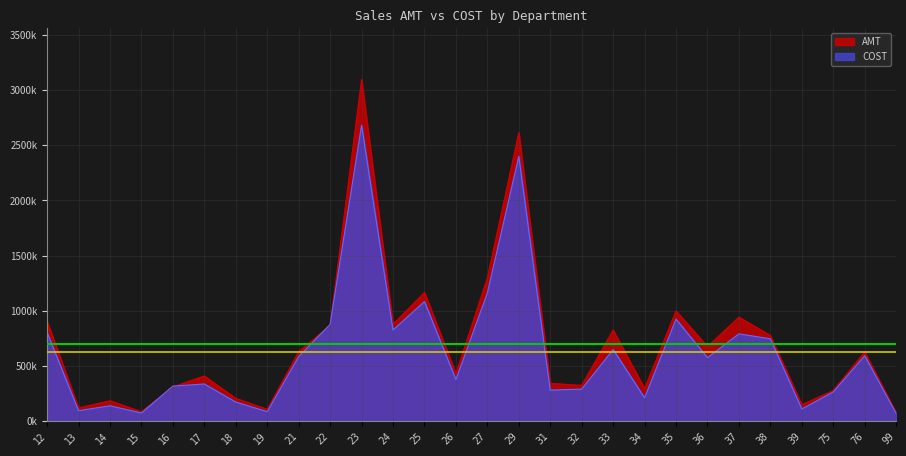

At which category does the chart reach its minimum across all series?

99